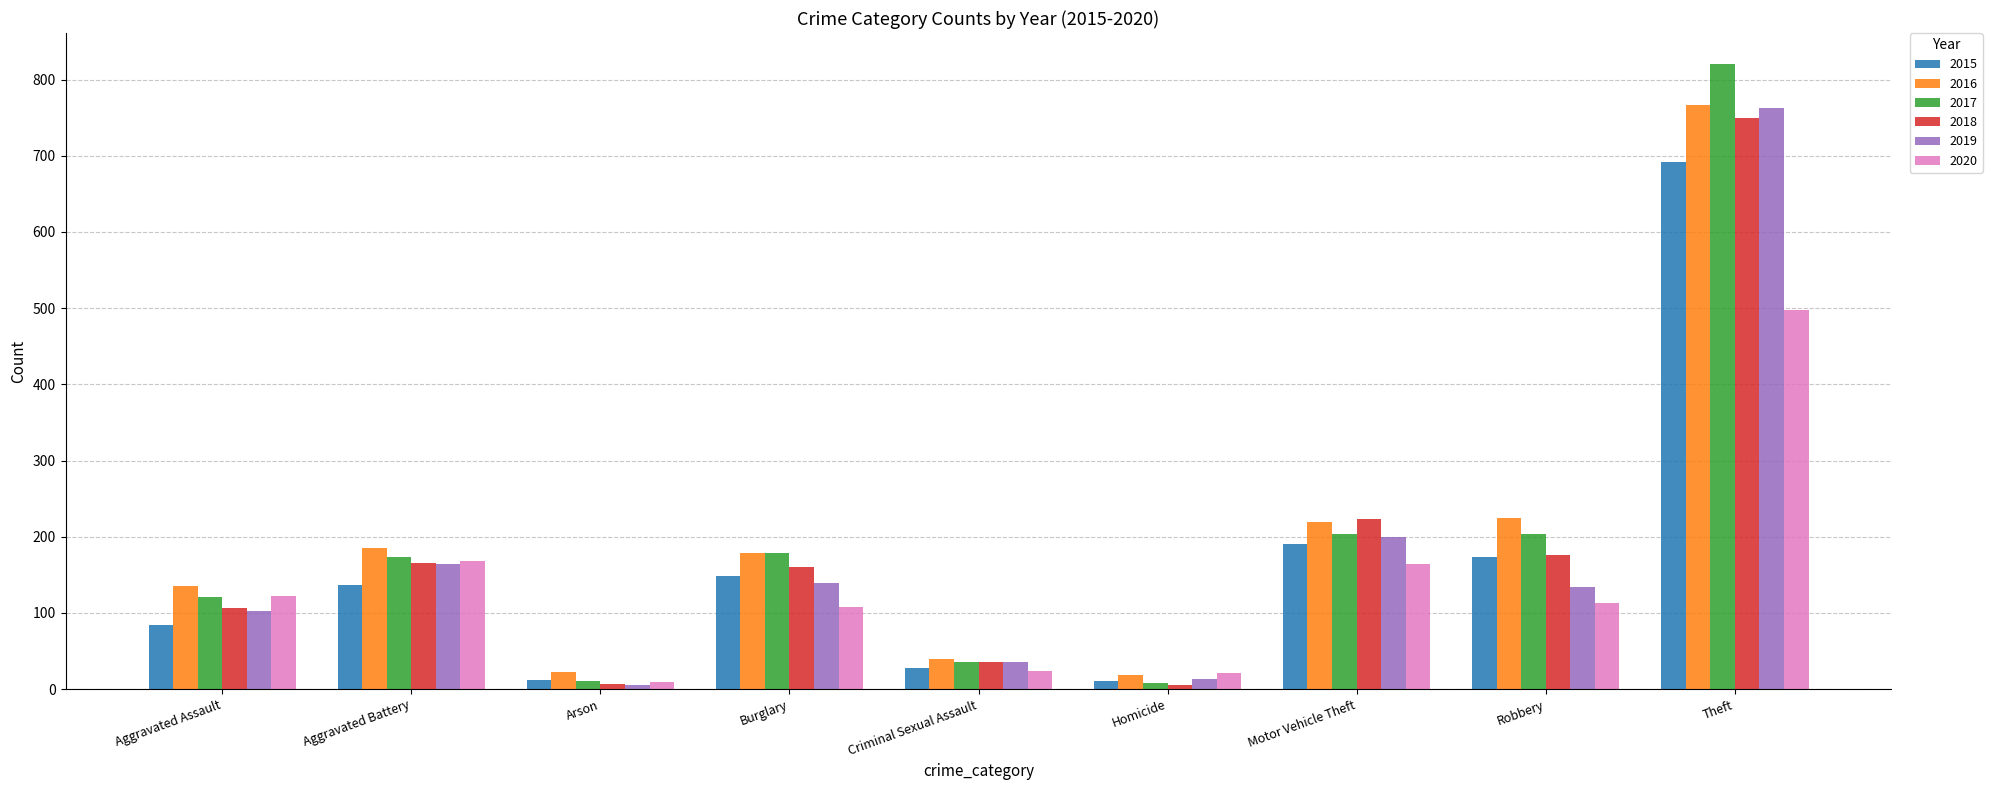

Where does the 2020 series first go above 113?

Aggravated Assault